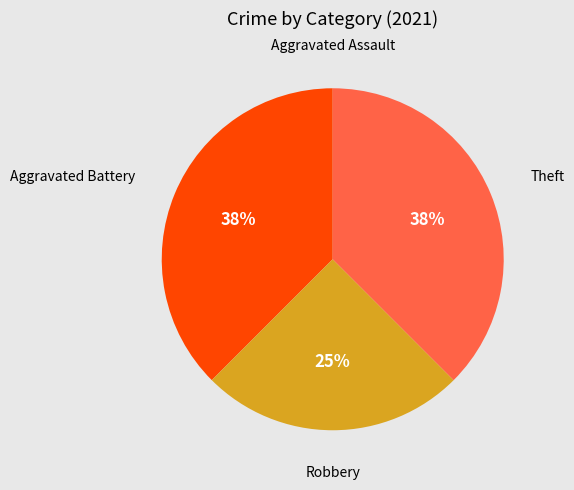

Does Aggravated Battery account for over 50% of the chart?

No